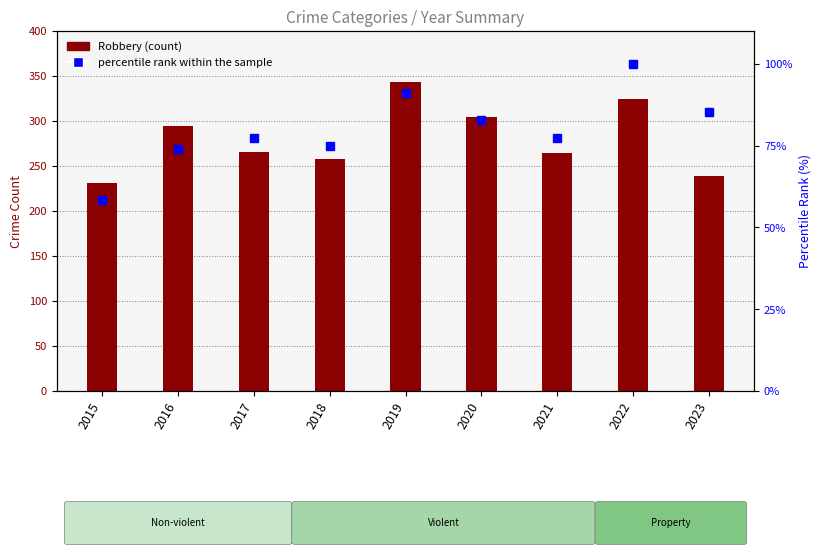

What is the average value of the Robbery series?

280.4